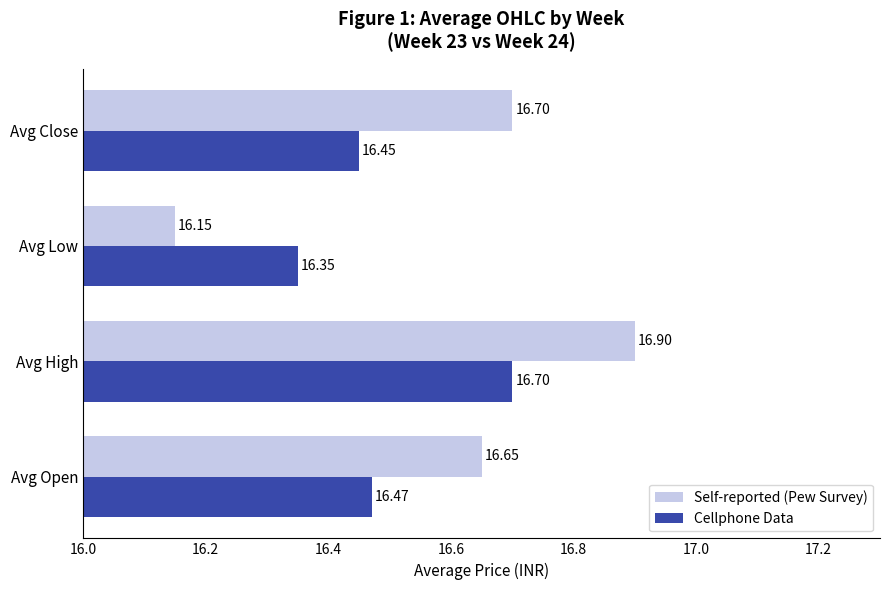

Rank the series by their average value, from lowest to highest.

Cellphone Data, Self-reported (Pew Survey)